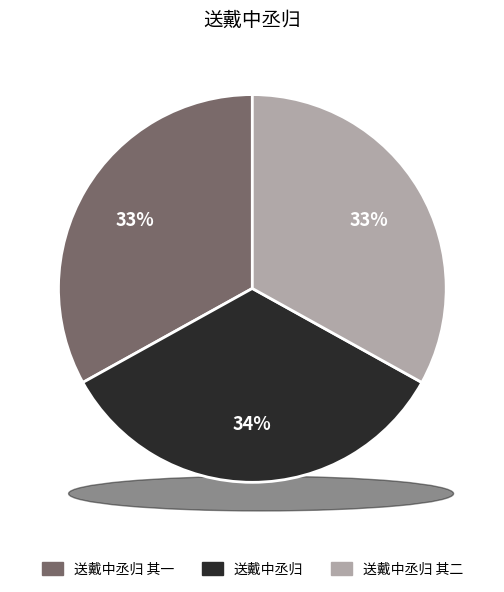

To the nearest percent, what is the average slice percentage?

33%